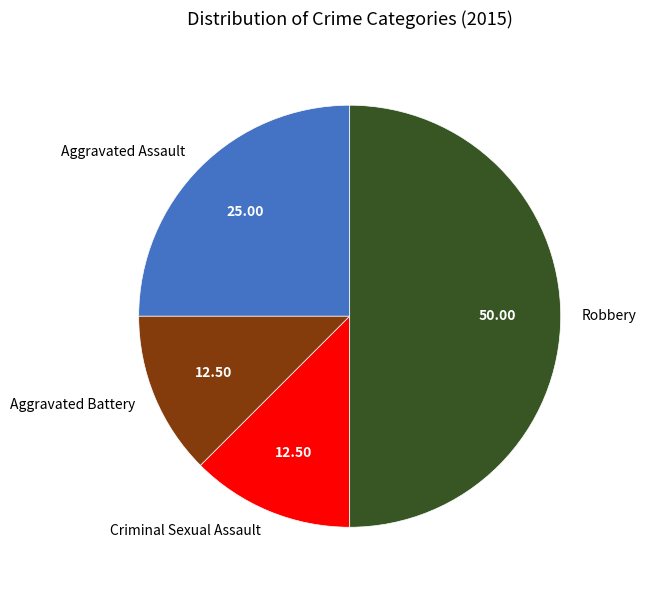

How many segments does this pie chart have?

4